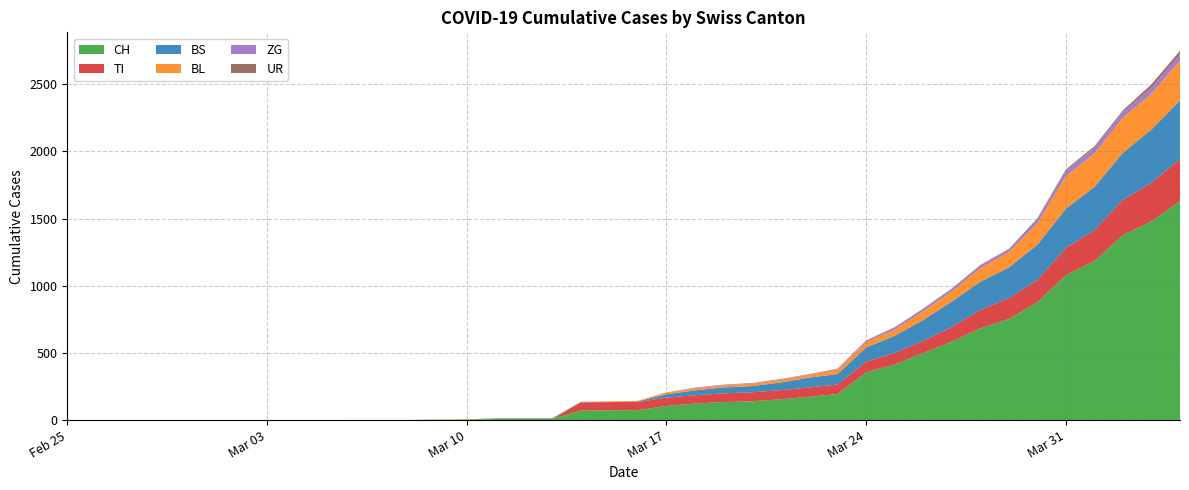

Reading left to right, extract all data points from this chart.

CH: 2020-02-25=0	2020-02-26=0	2020-02-27=0	2020-02-28=0	2020-02-29=0	2020-03-01=0	2020-03-02=0	2020-03-03=0	2020-03-04=0	2020-03-05=0	2020-03-06=1	2020-03-07=1	2020-03-08=1	2020-03-09=3	2020-03-10=4	2020-03-11=8	2020-03-12=9	2020-03-13=9	2020-03-14=70	2020-03-15=73	2020-03-16=74	2020-03-17=105	2020-03-18=123	2020-03-19=134	2020-03-20=140	2020-03-21=155	2020-03-22=173	2020-03-23=194	2020-03-24=355	2020-03-25=414	2020-03-26=499	2020-03-27=584	2020-03-28=683	2020-03-29=752	2020-03-30=877	2020-03-31=1079	2020-04-01=1183	2020-04-02=1376	2020-04-03=1479	2020-04-04=1630
TI: 2020-02-25=0	2020-02-26=0	2020-02-27=0	2020-02-28=0	2020-02-29=0	2020-03-01=0	2020-03-02=0	2020-03-03=0	2020-03-04=0	2020-03-05=0	2020-03-06=0	2020-03-07=0	2020-03-08=0	2020-03-09=0	2020-03-10=0	2020-03-11=0	2020-03-12=0	2020-03-13=0	2020-03-14=61	2020-03-15=61	2020-03-16=61	2020-03-17=62	2020-03-18=62	2020-03-19=65	2020-03-20=67	2020-03-21=68	2020-03-22=70	2020-03-23=71	2020-03-24=80	2020-03-25=85	2020-03-26=91	2020-03-27=107	2020-03-28=136	2020-03-29=155	2020-03-30=165	2020-03-31=202	2020-04-01=229	2020-04-02=263	2020-04-03=287	2020-04-04=314
BS: 2020-02-25=0	2020-02-26=0	2020-02-27=0	2020-02-28=0	2020-02-29=0	2020-03-01=0	2020-03-02=0	2020-03-03=0	2020-03-04=0	2020-03-05=0	2020-03-06=0	2020-03-07=0	2020-03-08=0	2020-03-09=0	2020-03-10=0	2020-03-11=4	2020-03-12=4	2020-03-13=4	2020-03-14=4	2020-03-15=0	2020-03-16=4	2020-03-17=25	2020-03-18=36	2020-03-19=44	2020-03-20=46	2020-03-21=57	2020-03-22=73	2020-03-23=78	2020-03-24=105	2020-03-25=128	2020-03-26=155	2020-03-27=191	2020-03-28=211	2020-03-29=228	2020-03-30=263	2020-03-31=292	2020-04-01=323	2020-04-02=350	2020-04-03=397	2020-04-04=434
BL: 2020-02-25=0	2020-02-26=0	2020-02-27=0	2020-02-28=0	2020-02-29=0	2020-03-01=0	2020-03-02=0	2020-03-03=0	2020-03-04=0	2020-03-05=0	2020-03-06=0	2020-03-07=0	2020-03-08=0	2020-03-09=1	2020-03-10=2	2020-03-11=2	2020-03-12=2	2020-03-13=2	2020-03-14=2	2020-03-15=5	2020-03-16=5	2020-03-17=13	2020-03-18=16	2020-03-19=16	2020-03-20=18	2020-03-21=21	2020-03-22=21	2020-03-23=35	2020-03-24=40	2020-03-25=46	2020-03-26=65	2020-03-27=76	2020-03-28=100	2020-03-29=115	2020-03-30=158	2020-03-31=242	2020-04-01=249	2020-04-02=262	2020-04-03=266	2020-04-04=298
ZG: 2020-02-25=0	2020-02-26=0	2020-02-27=0	2020-02-28=0	2020-02-29=0	2020-03-01=0	2020-03-02=0	2020-03-03=0	2020-03-04=0	2020-03-05=0	2020-03-06=0	2020-03-07=0	2020-03-08=0	2020-03-09=0	2020-03-10=0	2020-03-11=0	2020-03-12=0	2020-03-13=0	2020-03-14=0	2020-03-15=0	2020-03-16=0	2020-03-17=1	2020-03-18=5	2020-03-19=5	2020-03-20=5	2020-03-21=5	2020-03-22=5	2020-03-23=5	2020-03-24=12	2020-03-25=18	2020-03-26=18	2020-03-27=18	2020-03-28=21	2020-03-29=21	2020-03-30=29	2020-03-31=39	2020-04-01=40	2020-04-02=41	2020-04-03=44	2020-04-04=46
UR: 2020-02-25=0	2020-02-26=0	2020-02-27=0	2020-02-28=0	2020-02-29=0	2020-03-01=0	2020-03-02=0	2020-03-03=0	2020-03-04=0	2020-03-05=0	2020-03-06=0	2020-03-07=0	2020-03-08=0	2020-03-09=0	2020-03-10=0	2020-03-11=0	2020-03-12=0	2020-03-13=0	2020-03-14=0	2020-03-15=0	2020-03-16=0	2020-03-17=0	2020-03-18=0	2020-03-19=0	2020-03-20=0	2020-03-21=0	2020-03-22=0	2020-03-23=1	2020-03-24=1	2020-03-25=0	2020-03-26=2	2020-03-27=3	2020-03-28=3	2020-03-29=3	2020-03-30=9	2020-03-31=11	2020-04-01=13	2020-04-02=13	2020-04-03=26	2020-04-04=26